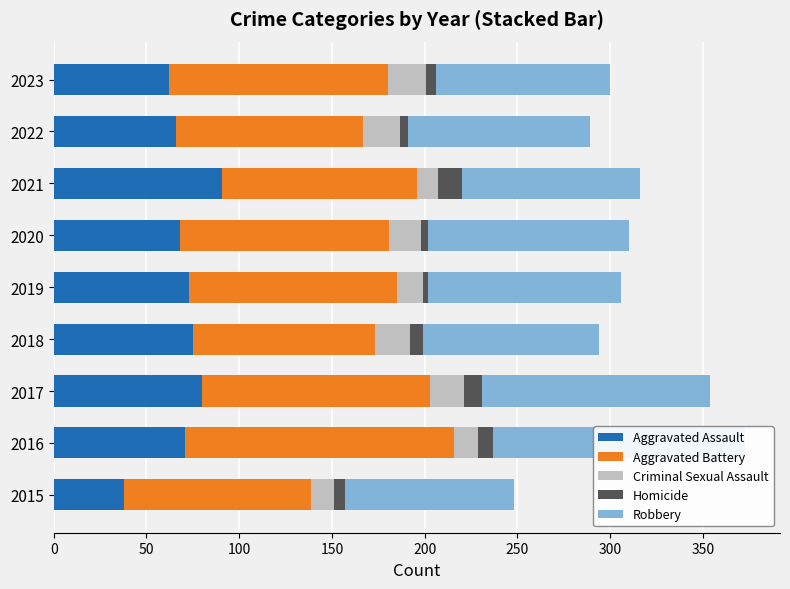

What is the lowest value of the Criminal Sexual Assault series?

11